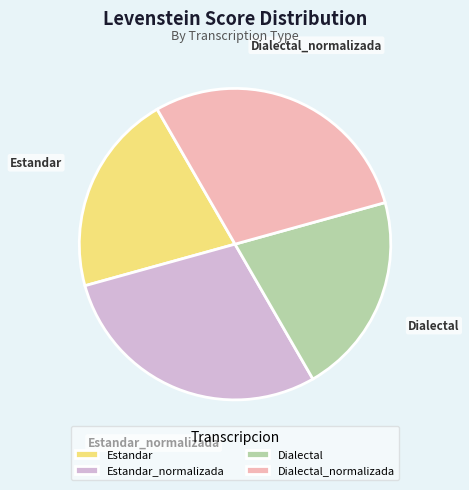

Does any single category account for the majority?

No